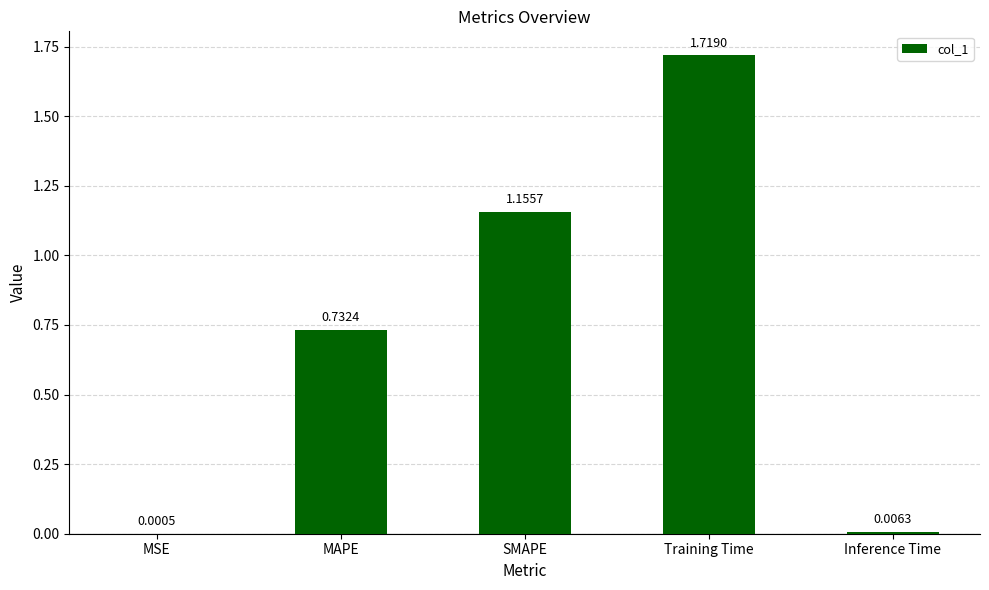

Are the bars horizontal?

No